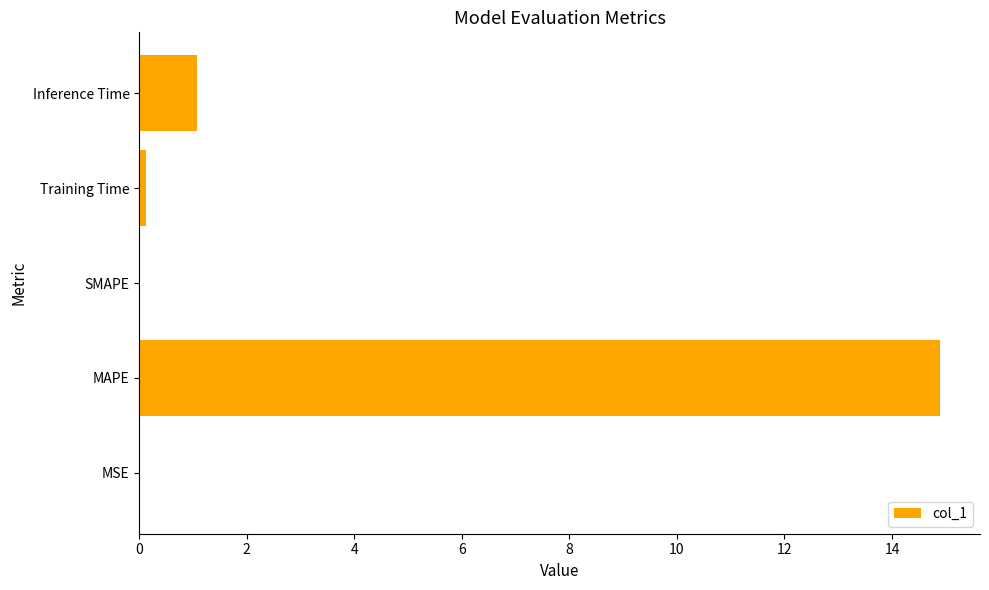

The chart shows a value of 1.1 at Inference Time. True or false?

True